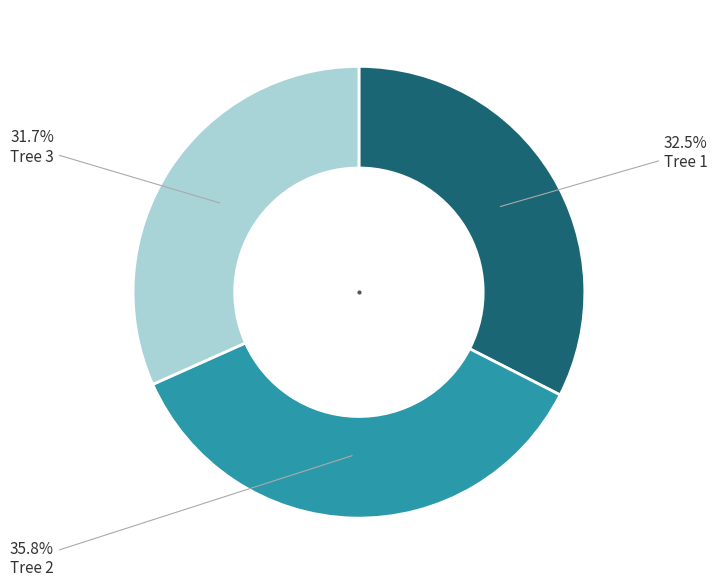

Between Tree 1 and Tree 2, which is larger?

Tree 2